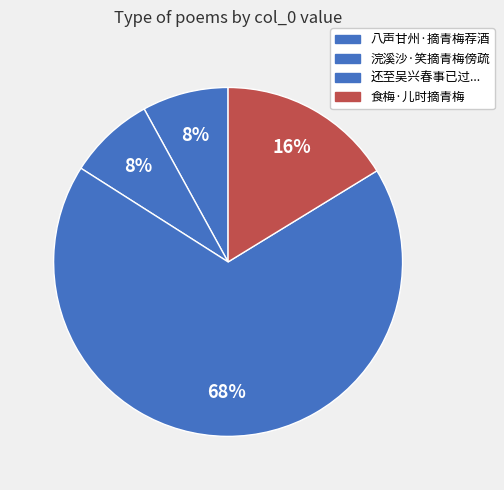

Does any single category account for the majority?

Yes